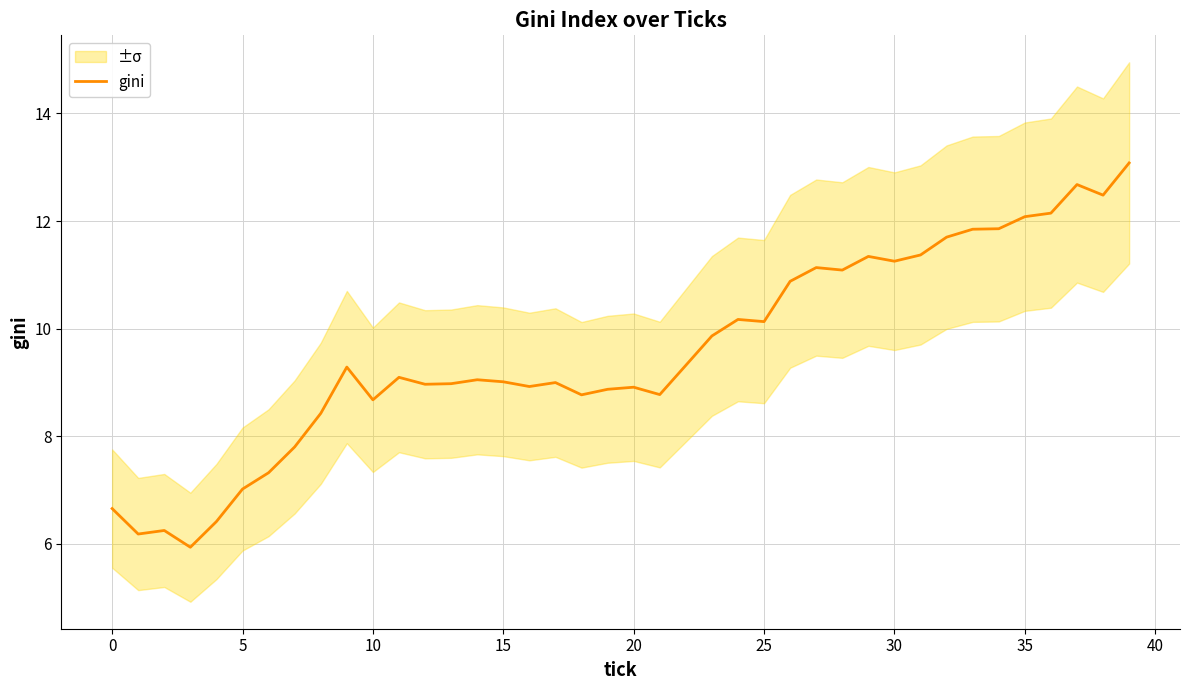

The value of gini at 35 is 12.1. True or false?

True